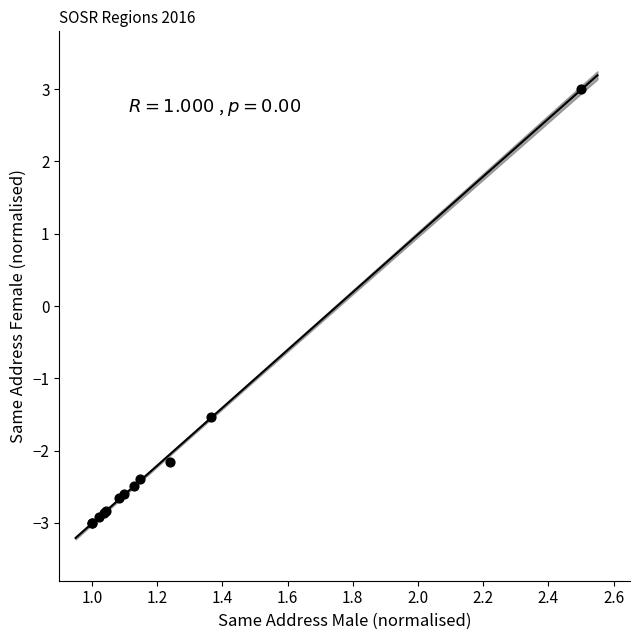

What Y value in the scatter plot is closest to 0?

-1.5